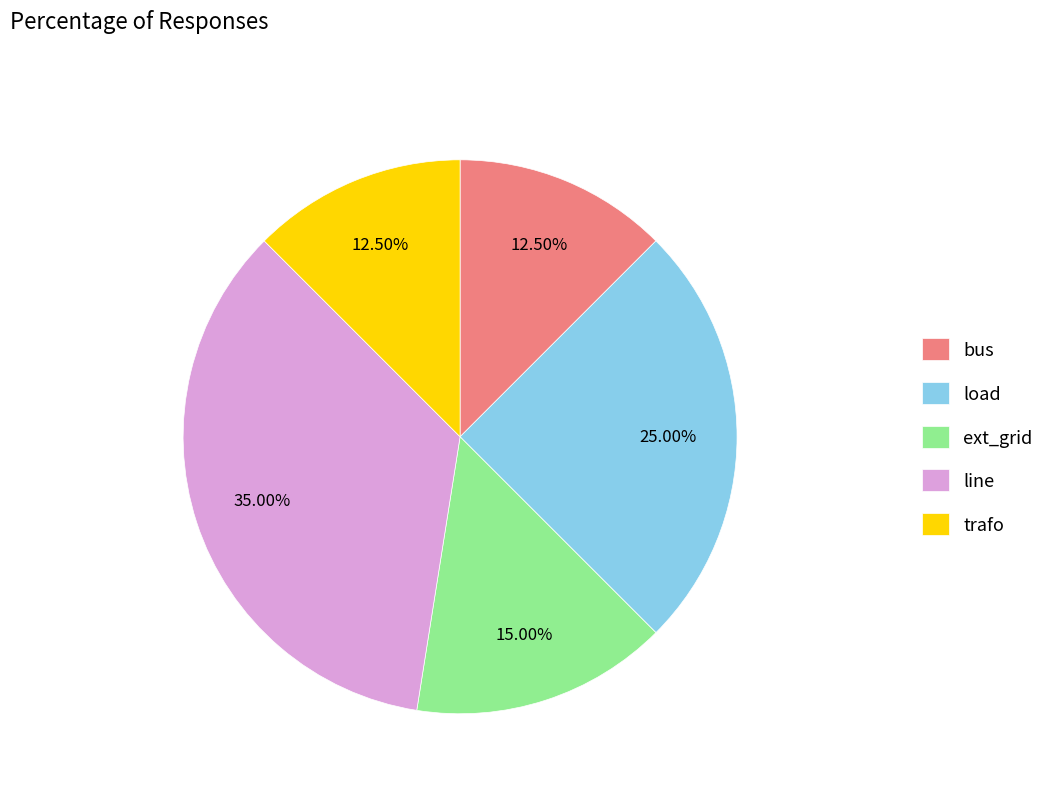

Approximately how many times larger is the value at trafo compared to ext_grid?

0.8